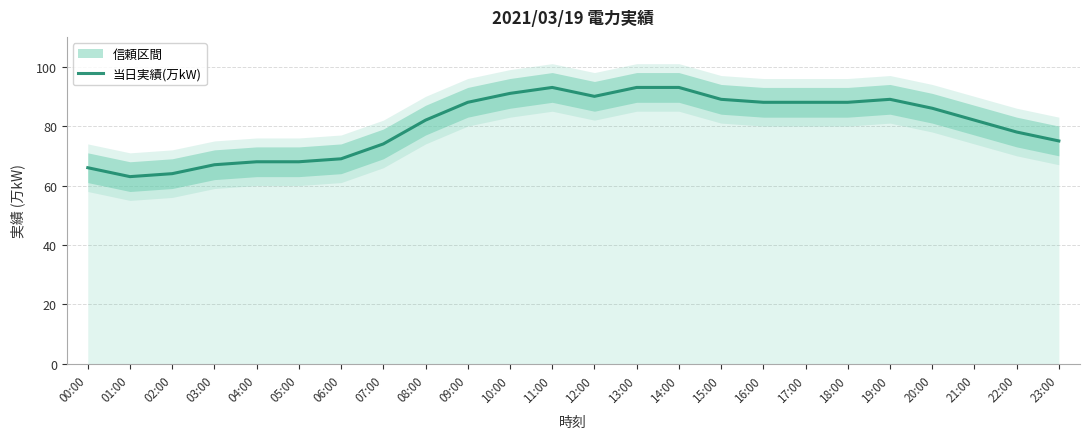

What is the label of the 6th point from the right?

18:00